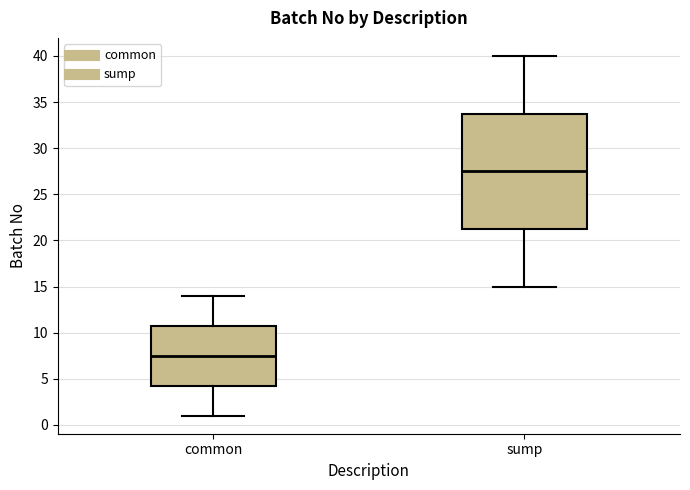

Reading left to right, read every box against the y-axis: the position of its median line, the range the box covers, and the ends of its whiskers. The values are not printed on the chart, so give them approximately, as read against the axis.

common: median 7.5, box 4.5 to 11.0, whiskers 1.0 to 14.0
sump: median 27.5, box 21.5 to 34.0, whiskers 15.0 to 40.0